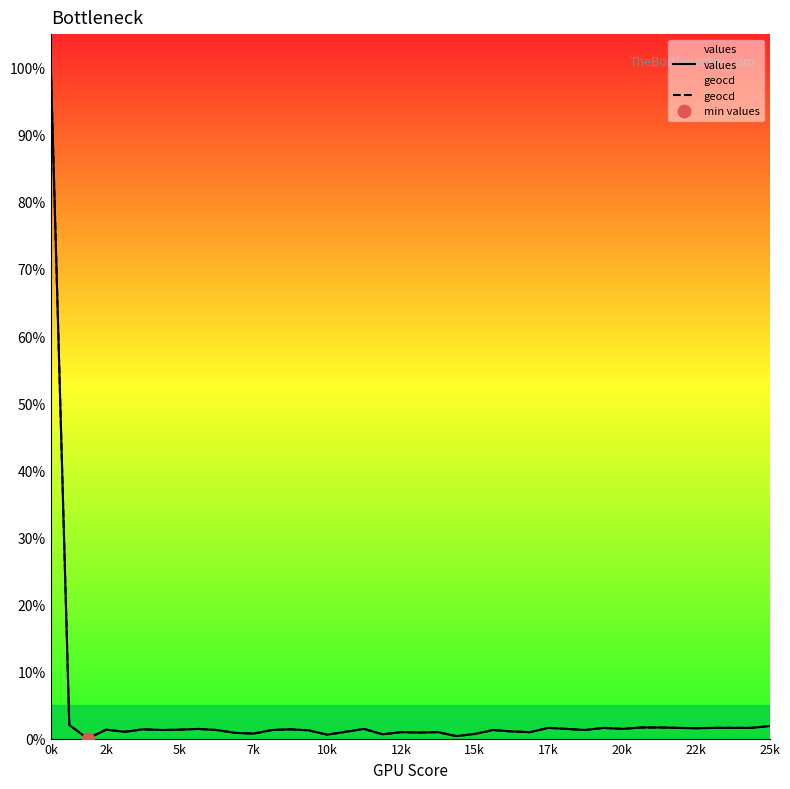

Which series has the largest total across all categories?

geocd